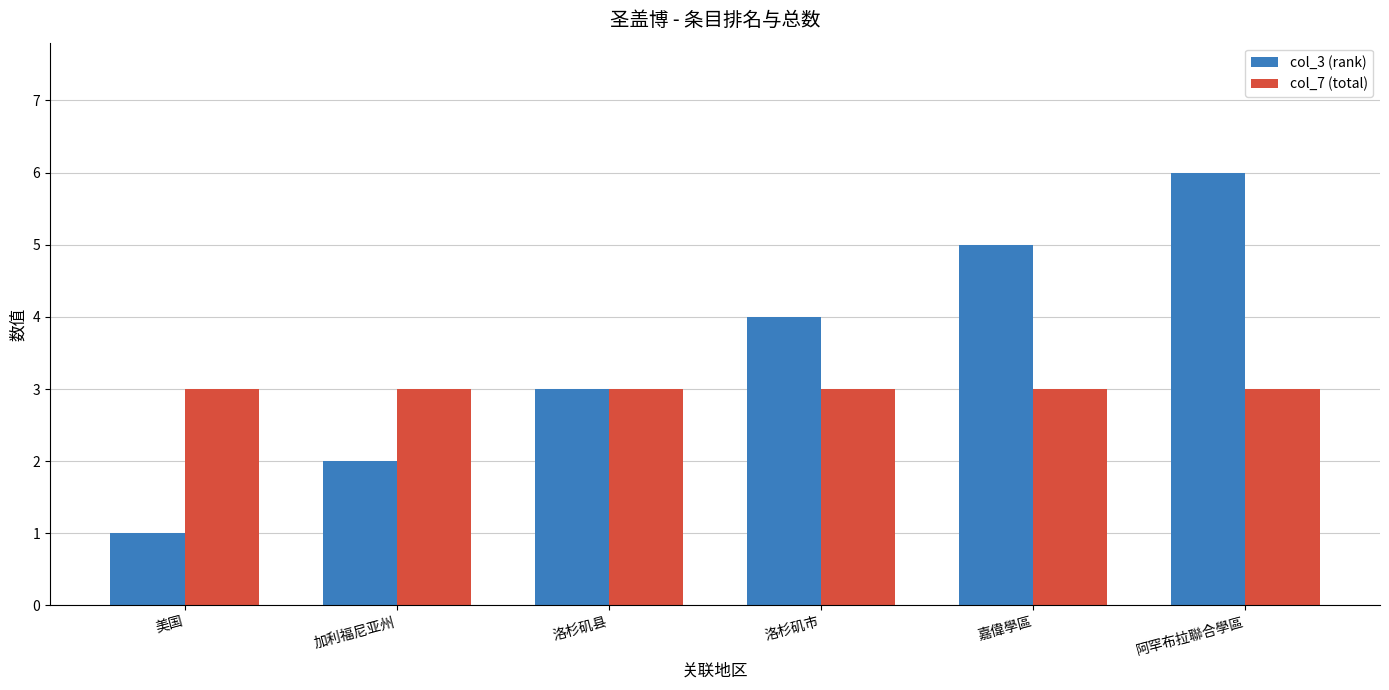

At how many categories does at least one series exceed 1?

6